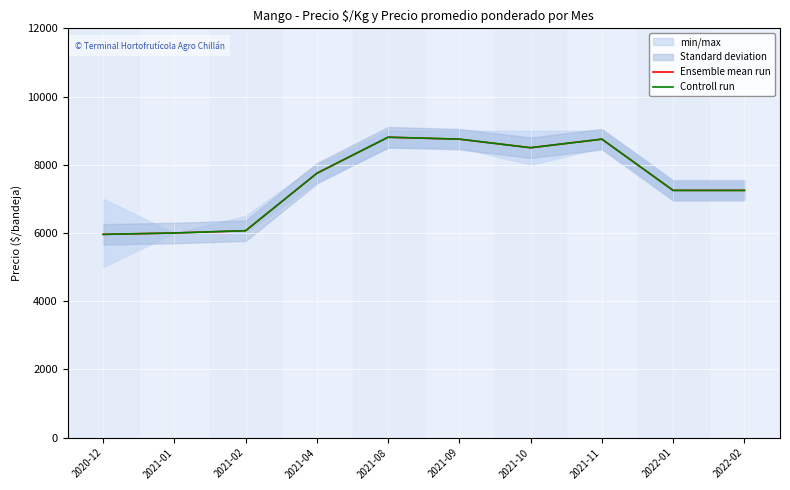

How many data points in Ensemble mean run are less than 7750?

5